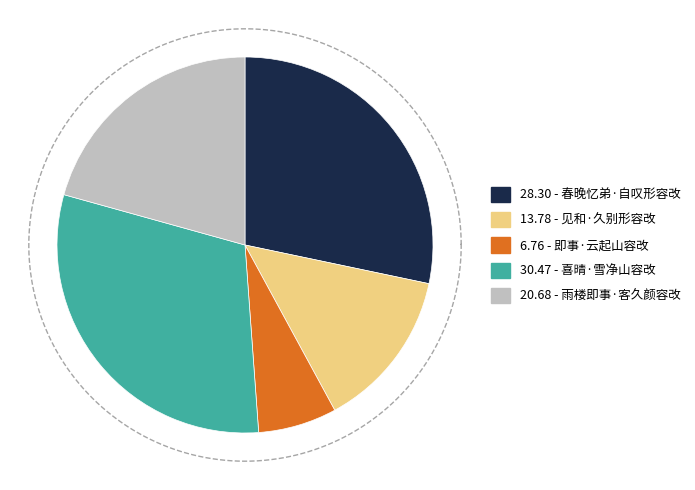

To the nearest percent, what is the combined percentage of 喜晴·雪净山容改 and 即事·云起山容改?

37%